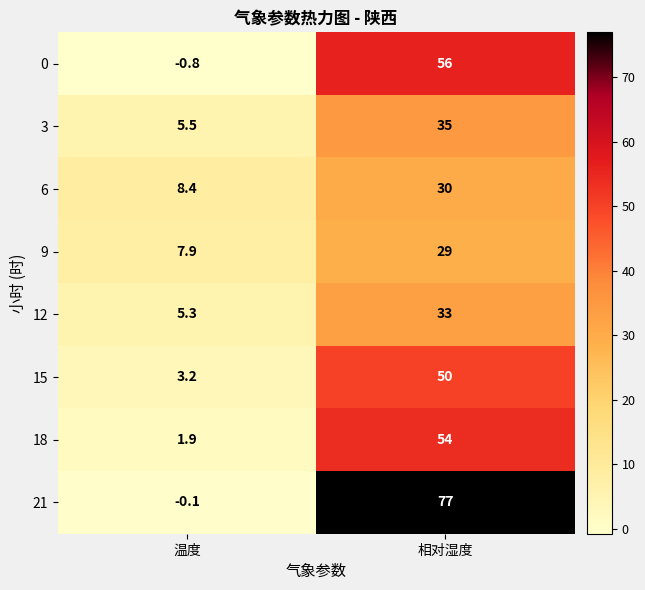

At 相对湿度, list the series in order from smallest to largest.

9, 6, 12, 3, 15, 18, 0, 21